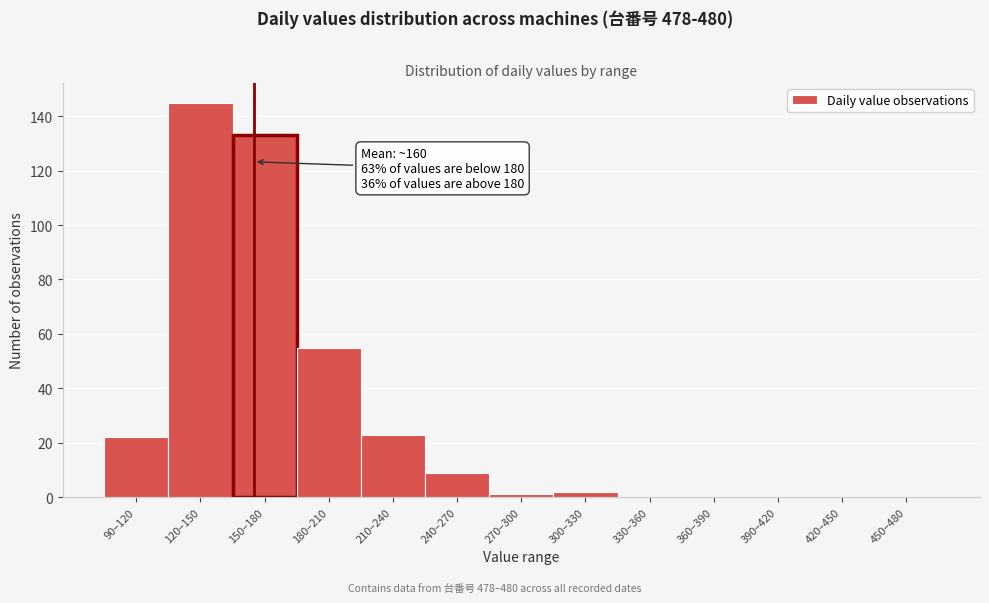

Reading left to right, extract all data points from this chart.

90–120=22	120–150=145	150–180=133	180–210=55	210–240=23	240–270=9	270–300=1	300–330=2	330–360=0	360–390=0	390–420=0	420–450=0	450–480=0